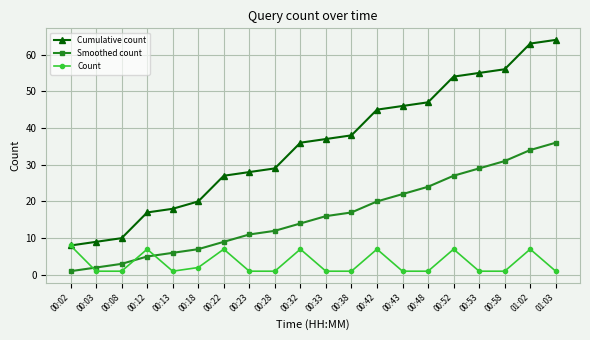

What position from the left is 00:53?

17